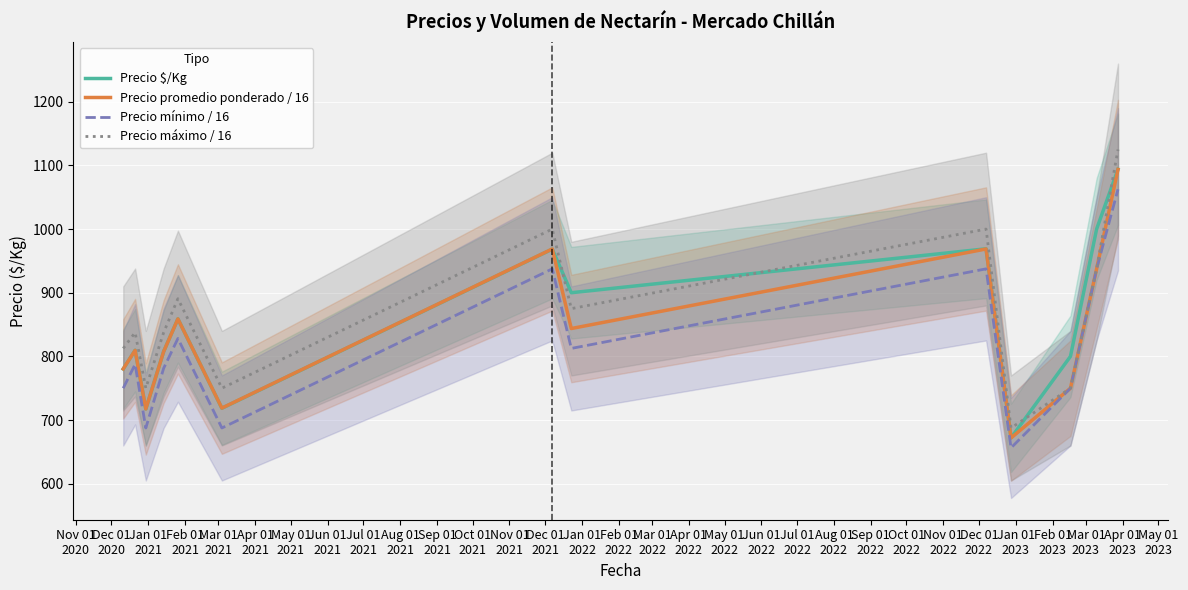

True or false: Precio $/Kg and Precio mínimo / 16 cross at least once.

False